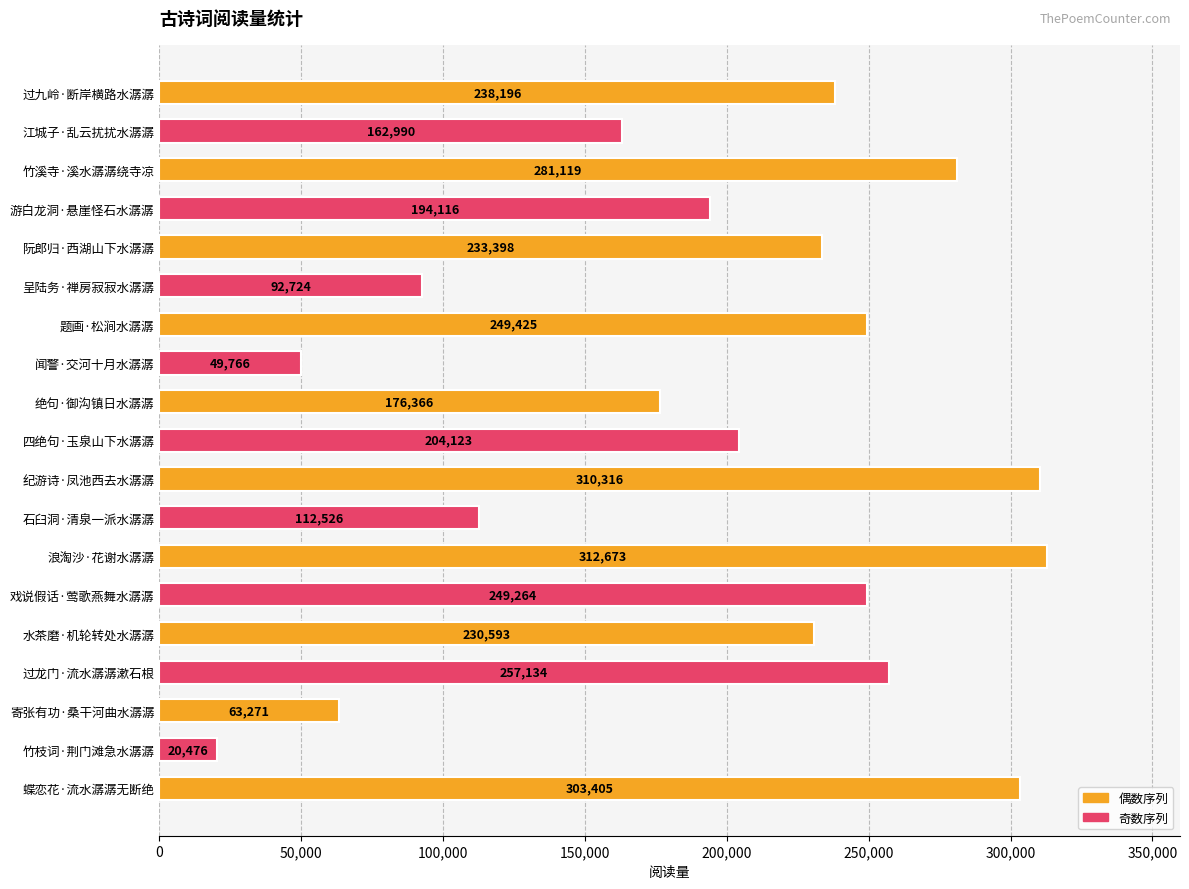

How many data points are less than 230593?

9